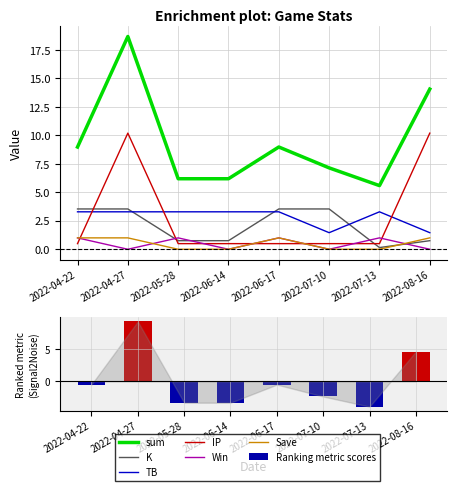

Which category has the highest value across all series?

2022-04-27